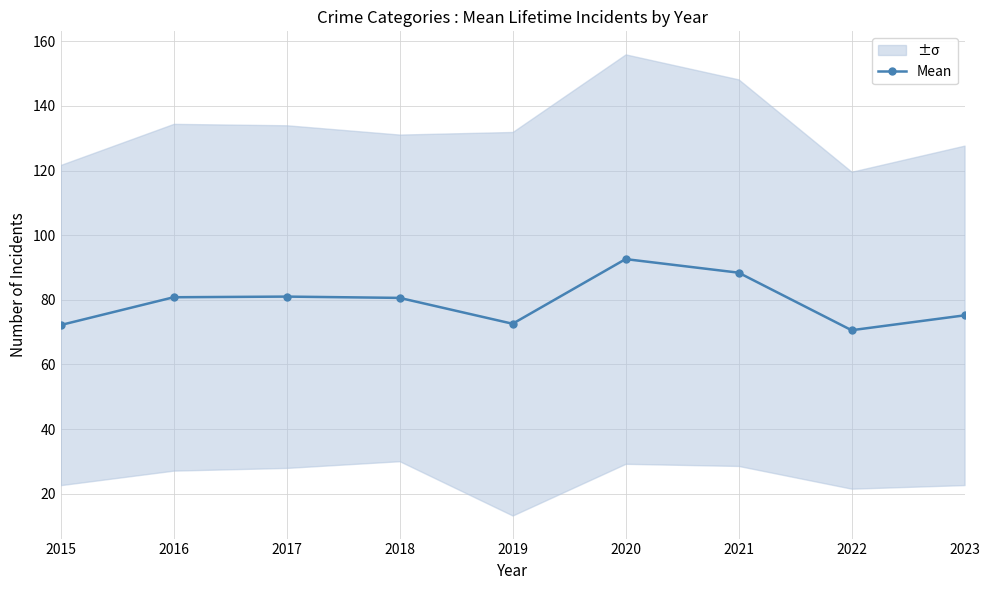

What is the difference between the second highest and minimum values?

17.8